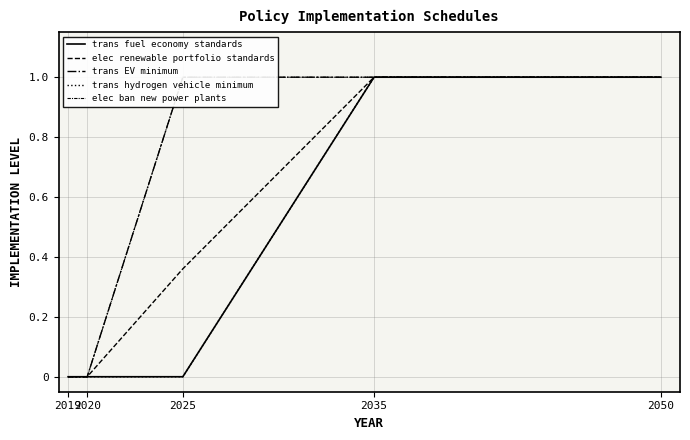

True or false: elec renewable portfolio standards has a value of 0.3 at 2050.

False